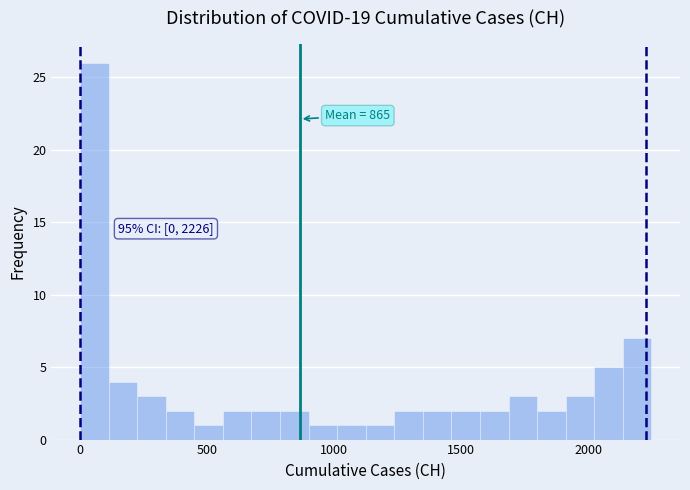

Read against the x-axis, roughly where is the centre of the tallest bar?

50